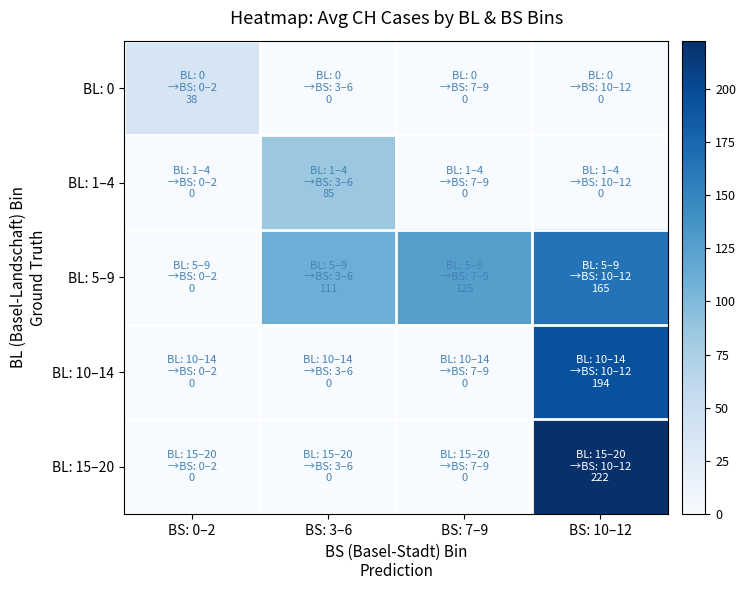

Reading left to right, extract all data points from this chart.

BL: 0: BS: 0–2=37.7	BS: 3–6=0.0	BS: 7–9=0.0	BS: 10–12=0.0
BL: 1–4: BS: 0–2=0.0	BS: 3–6=85.0	BS: 7–9=0.0	BS: 10–12=0.0
BL: 5–9: BS: 0–2=0.0	BS: 3–6=111.0	BS: 7–9=125.3	BS: 10–12=165.1
BL: 10–14: BS: 0–2=0.0	BS: 3–6=0.0	BS: 7–9=0.0	BS: 10–12=193.9
BL: 15–20: BS: 0–2=0.0	BS: 3–6=0.0	BS: 7–9=0.0	BS: 10–12=222.5